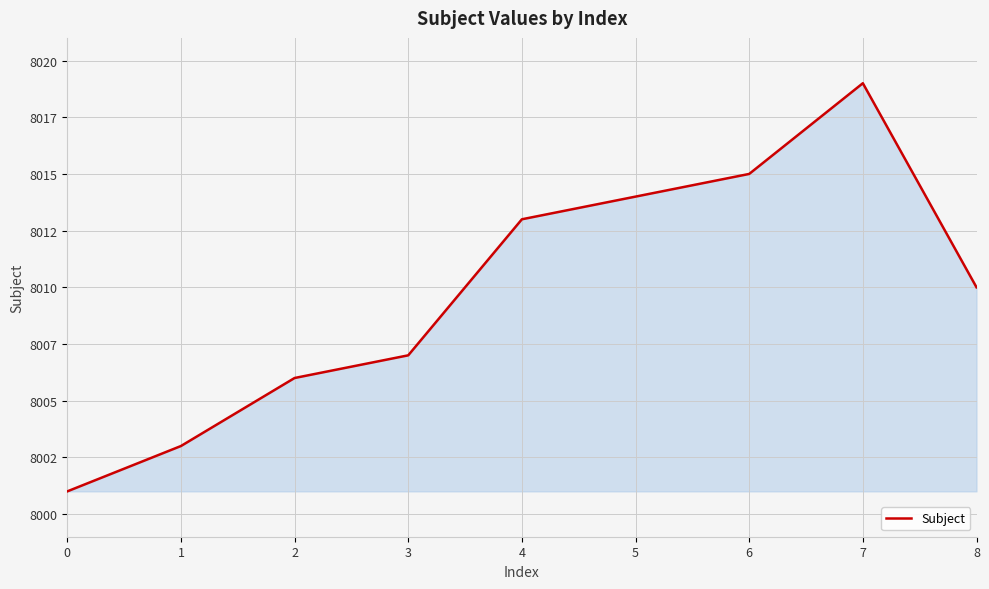

What is the value of the 6th point from the left?

8014